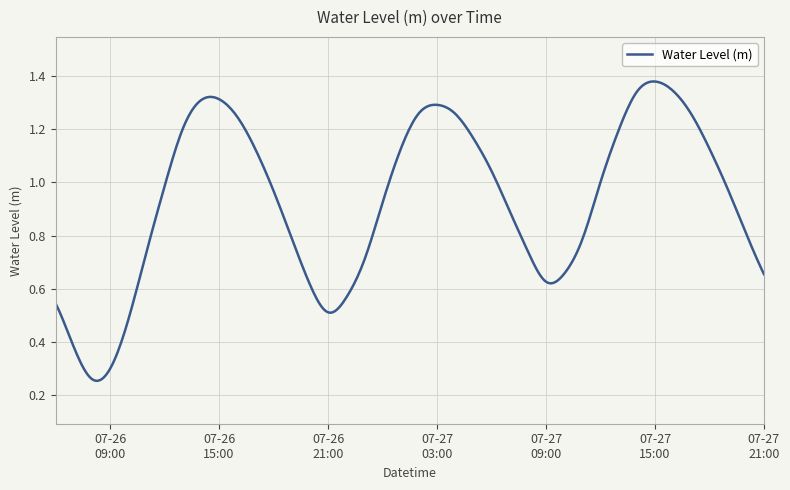

Rank the categories by value from lowest to highest.

2024-07-26 08:00:00, 2024-07-26 09:00:00, 2024-07-26 07:00:00, 2024-07-26 10:00:00, 2024-07-26 21:00:00, 2024-07-26 06:00:00, 2024-07-26 22:00:00, 2024-07-26 20:00:00, 2024-07-27 09:00:00, 2024-07-27 21:00:00, 2024-07-27 10:00:00, 2024-07-26 23:00:00, 2024-07-26 11:00:00, 2024-07-27 08:00:00, 2024-07-27 11:00:00, 2024-07-26 19:00:00, 2024-07-27 20:00:00, 2024-07-27 07:00:00, 2024-07-27 00:00:00, 2024-07-26 18:00:00, 2024-07-27 19:00:00, 2024-07-26 12:00:00, 2024-07-27 12:00:00, 2024-07-27 06:00:00, 2024-07-26 17:00:00, 2024-07-27 01:00:00, 2024-07-27 18:00:00, 2024-07-27 05:00:00, 2024-07-27 13:00:00, 2024-07-26 13:00:00, 2024-07-26 16:00:00, 2024-07-27 17:00:00, 2024-07-27 04:00:00, 2024-07-27 02:00:00, 2024-07-27 03:00:00, 2024-07-26 14:00:00, 2024-07-26 15:00:00, 2024-07-27 14:00:00, 2024-07-27 16:00:00, 2024-07-27 15:00:00